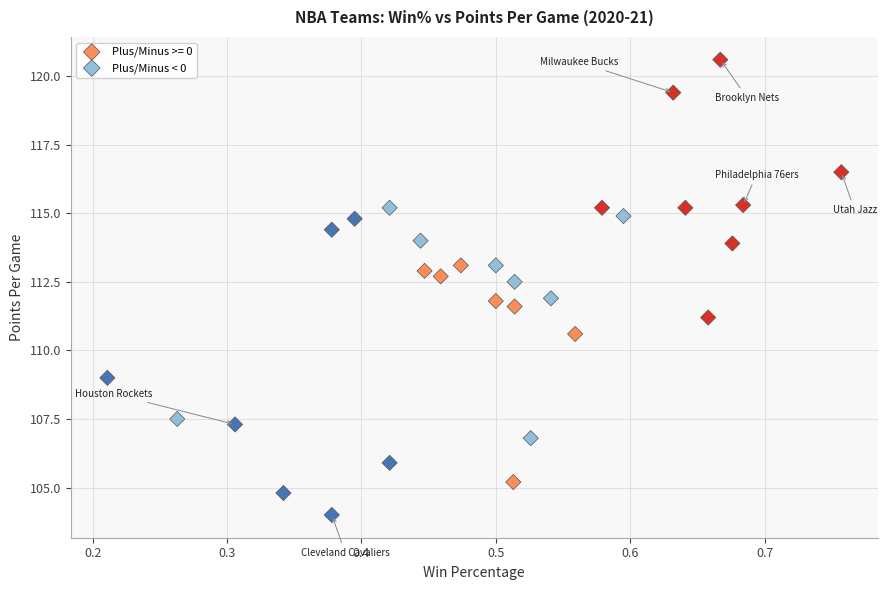

Which series reaches the maximum Y coordinate?

Plus/Minus >= 0